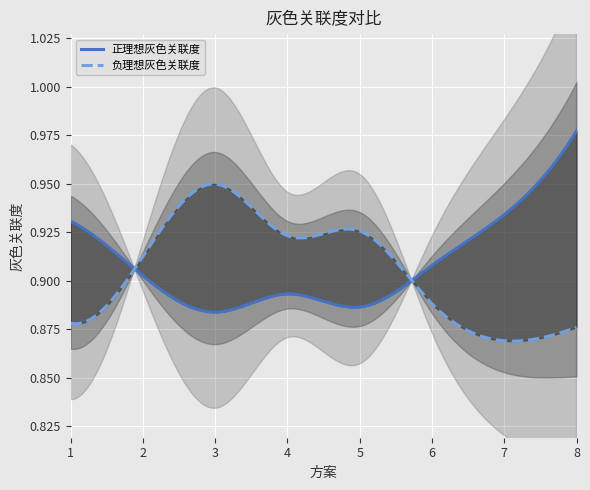

Is the value of 正理想灰色关联度 at 7 greater than the value of 负理想灰色关联度 at 3?

No